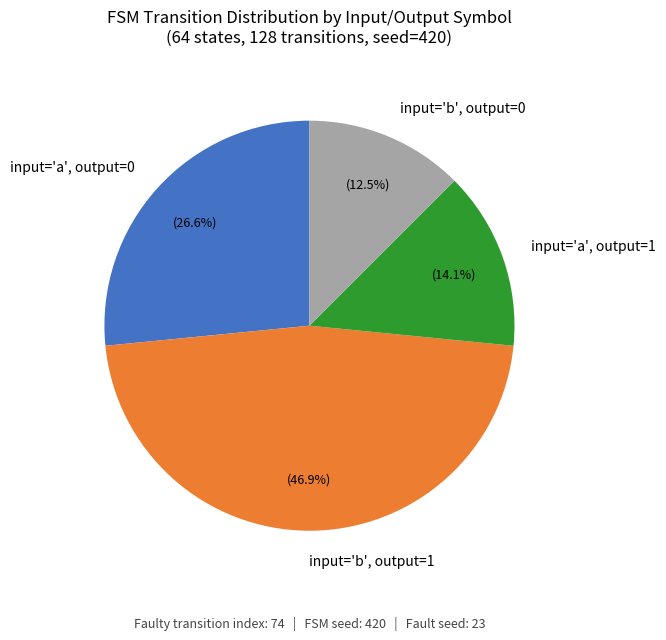

Does any single category account for the majority?

No